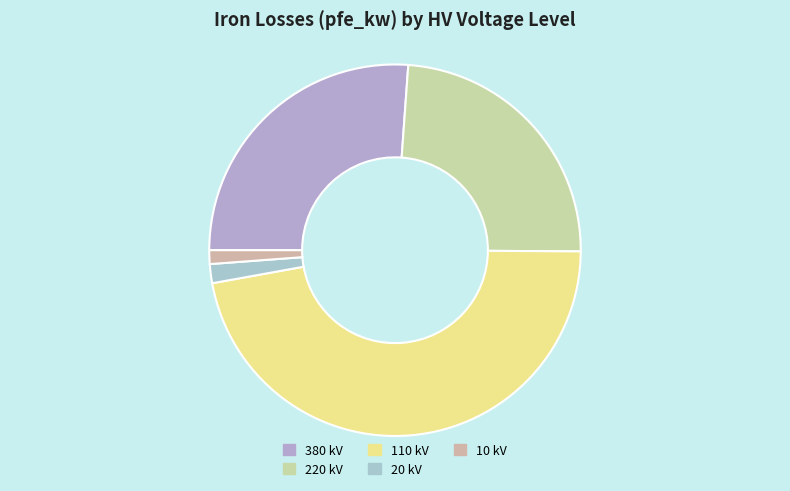

Is there a majority slice in this chart?

No